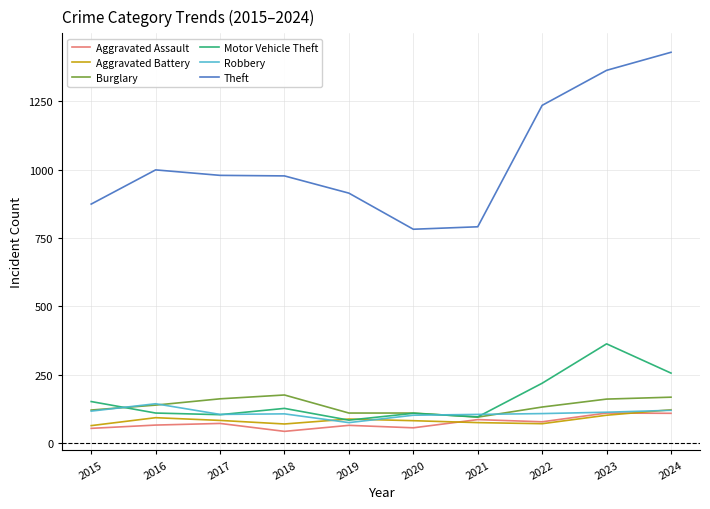

True or false: Theft has a value of 1429 at 2017.

False